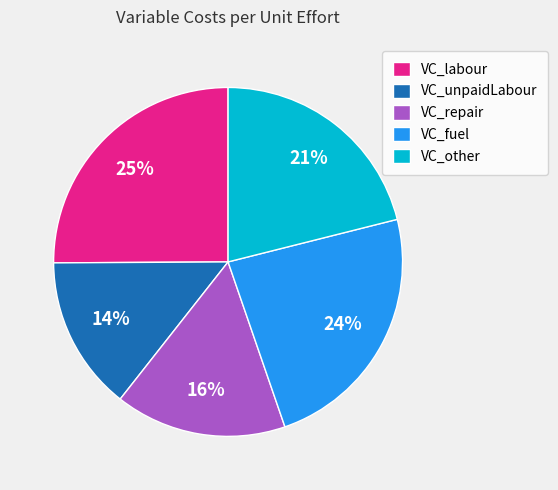

To the nearest percent, what is the average slice percentage?

20%